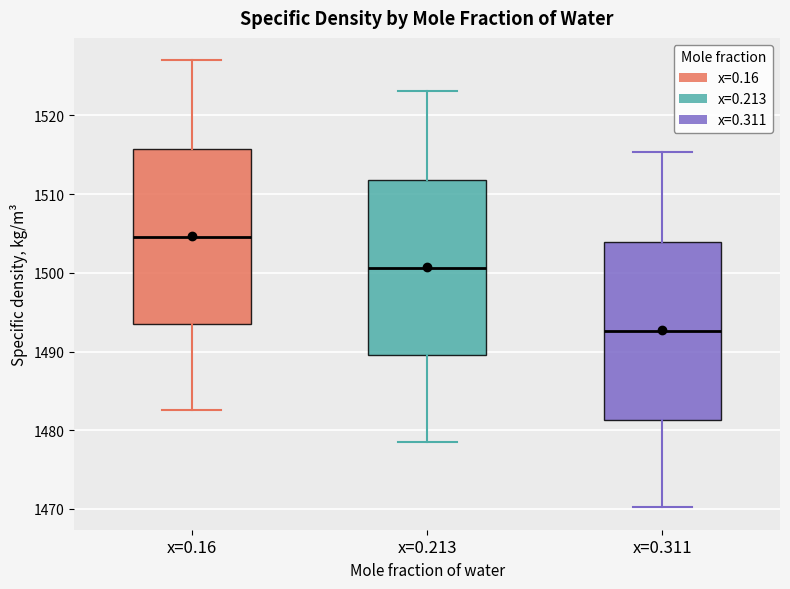

Reading left to right, read every box against the y-axis: the position of its median line, the range the box covers, and the ends of its whiskers. The values are not printed on the chart, so give them approximately, as read against the axis.

x=0.16: median 1505, box 1494 to 1516, whiskers 1483 to 1527
x=0.213: median 1501, box 1490 to 1512, whiskers 1479 to 1523
x=0.311: median 1493, box 1481 to 1504, whiskers 1470 to 1515